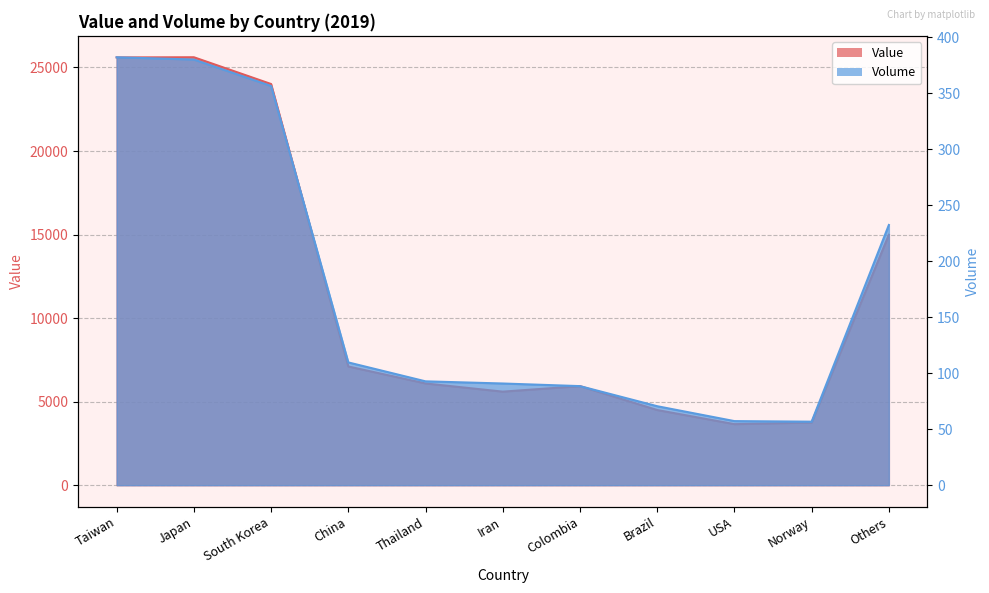

What position from the left is Thailand?

5